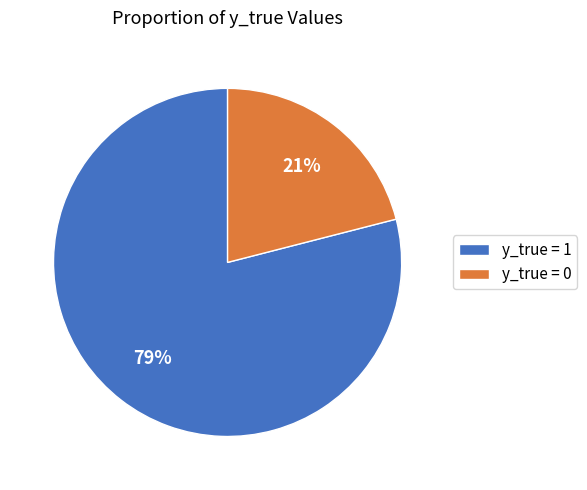

Is the sum of y_true = 1 and y_true = 0 greater than half?

Yes